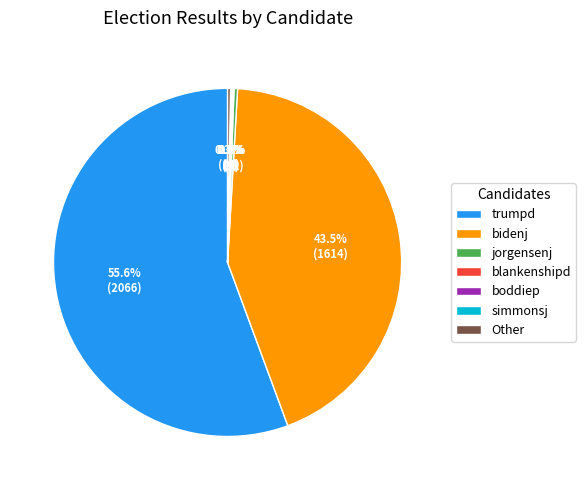

What is the majority slice?

trumpd